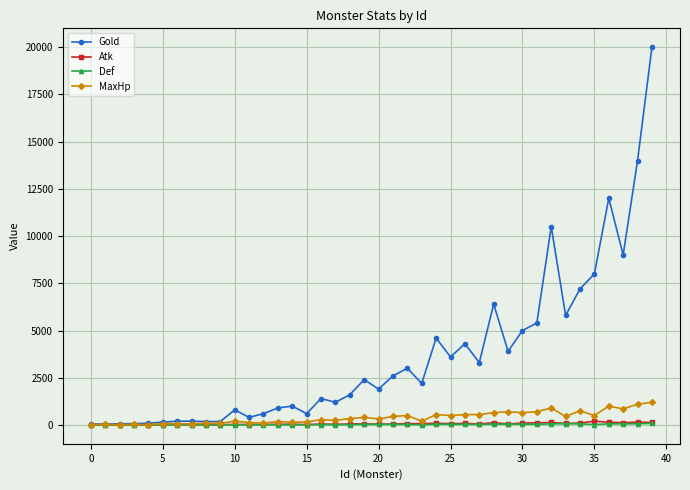

What is the greatest value displayed?

20000